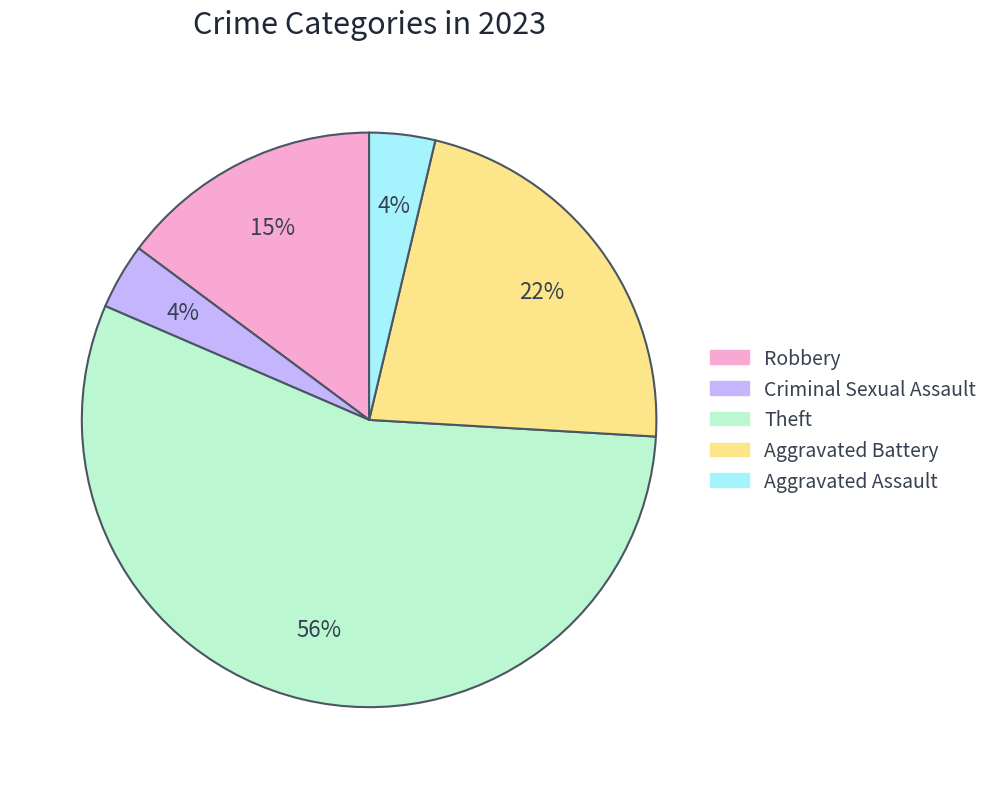

True or false: Theft accounts for 63% of the total.

False